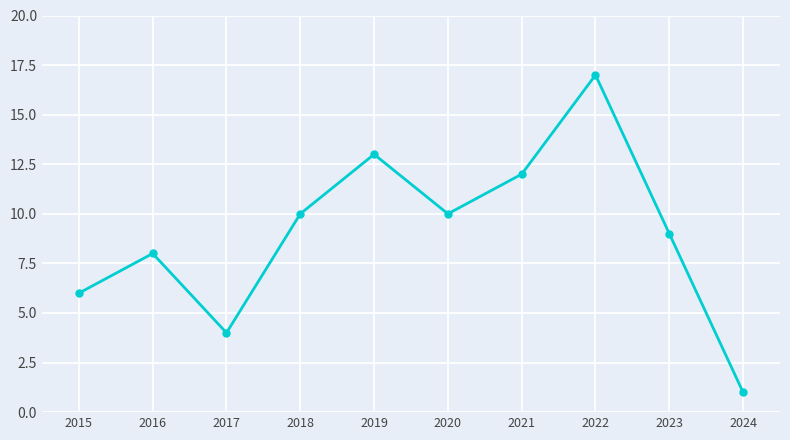

What is the change in value from 2022 to 2023?

-8